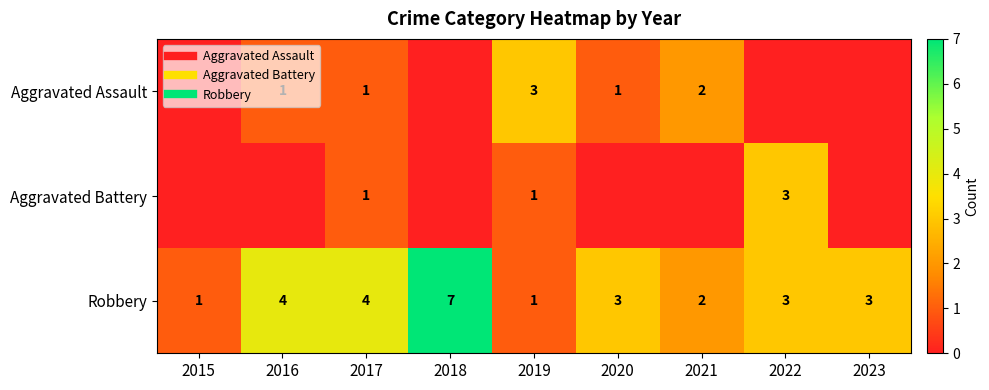

True or false: Robbery has a value of 2 at 2021.

True